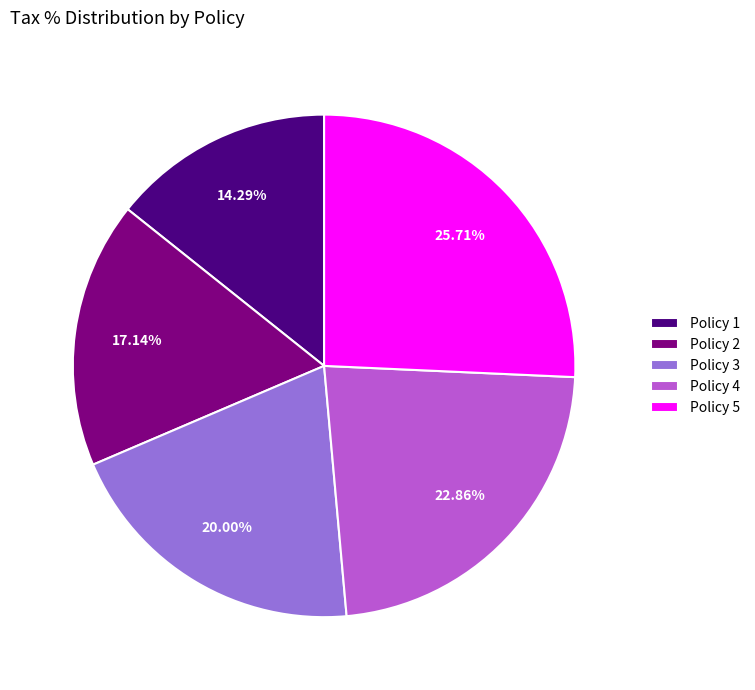

Does Policy 4 account for over 50% of the chart?

No